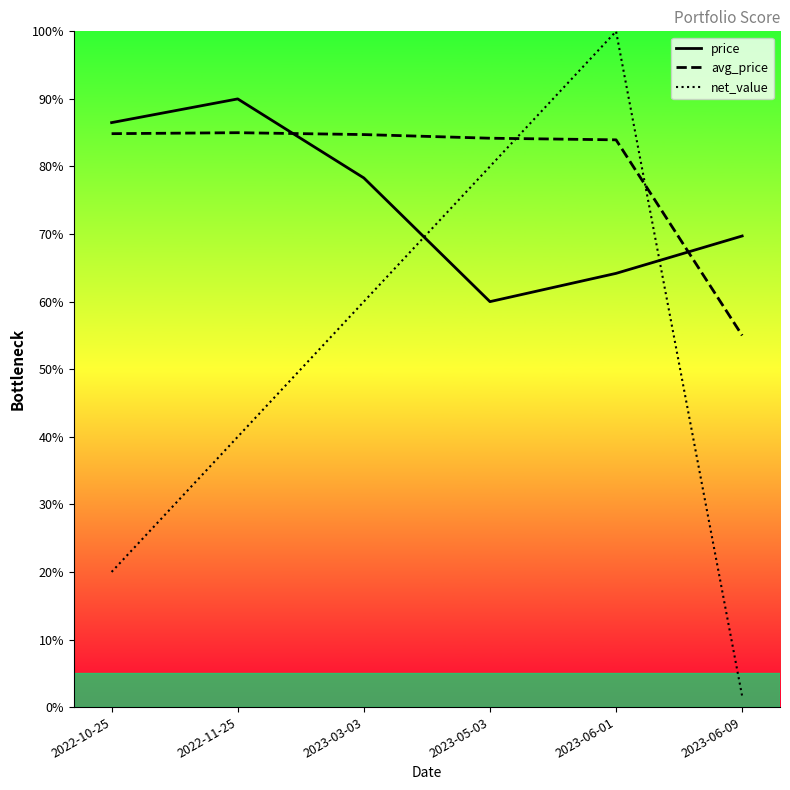

What is the value of the price point at the 4th from the left?

60.0